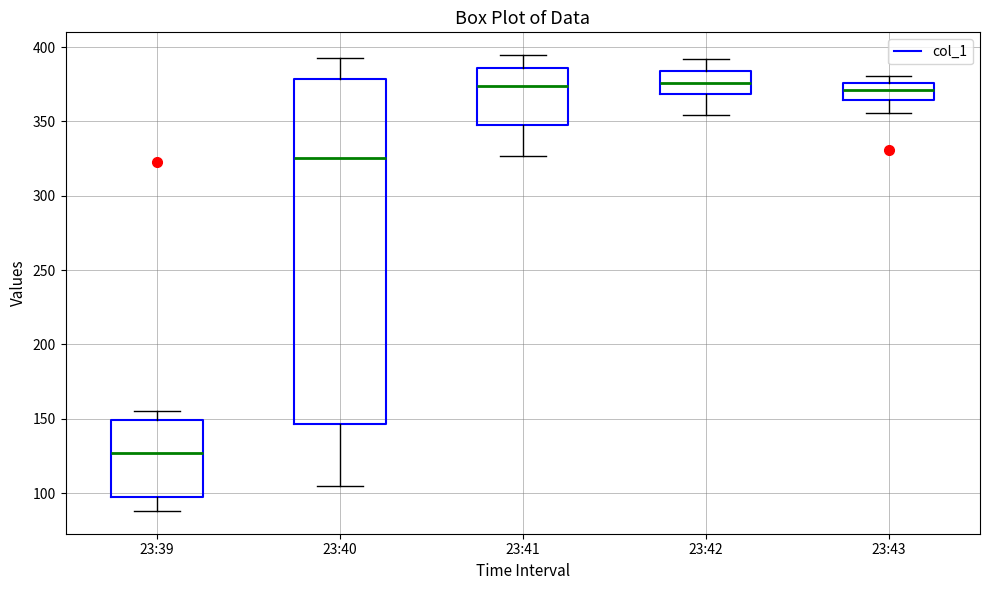

Where does the upper whisker of the box for 23:42 end on the y-axis? The values are not printed on the chart, so give them approximately, as read against the axis.

390